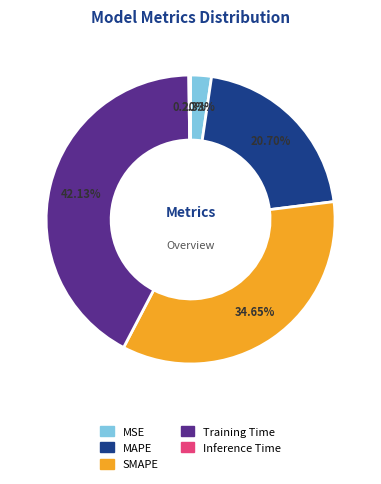

Do MAPE and MSE together represent more than half of the pie?

No